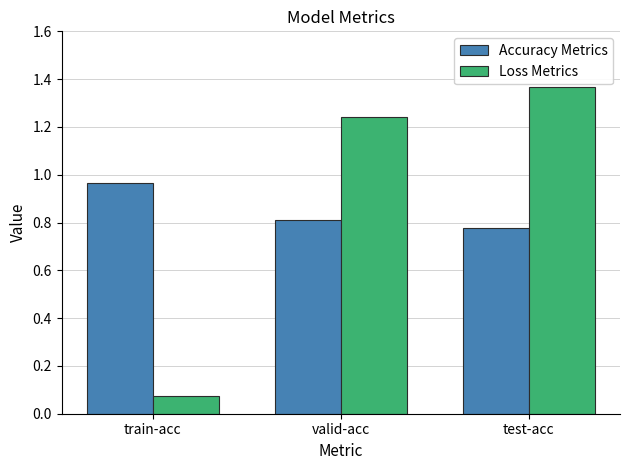

Which series has the largest range (max minus min)?

Loss Metrics